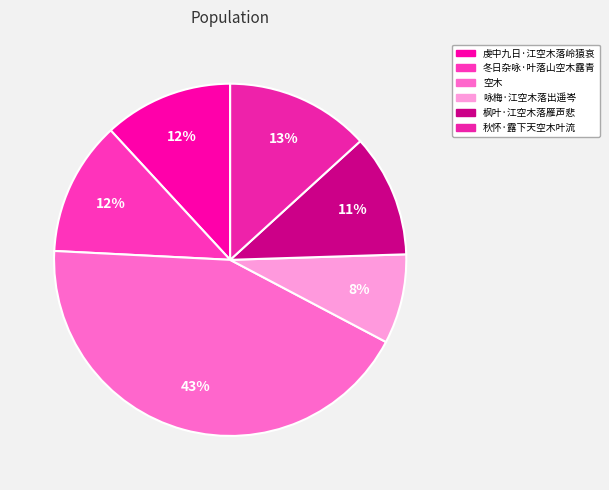

Is there any slice that represents more than half of the pie?

No